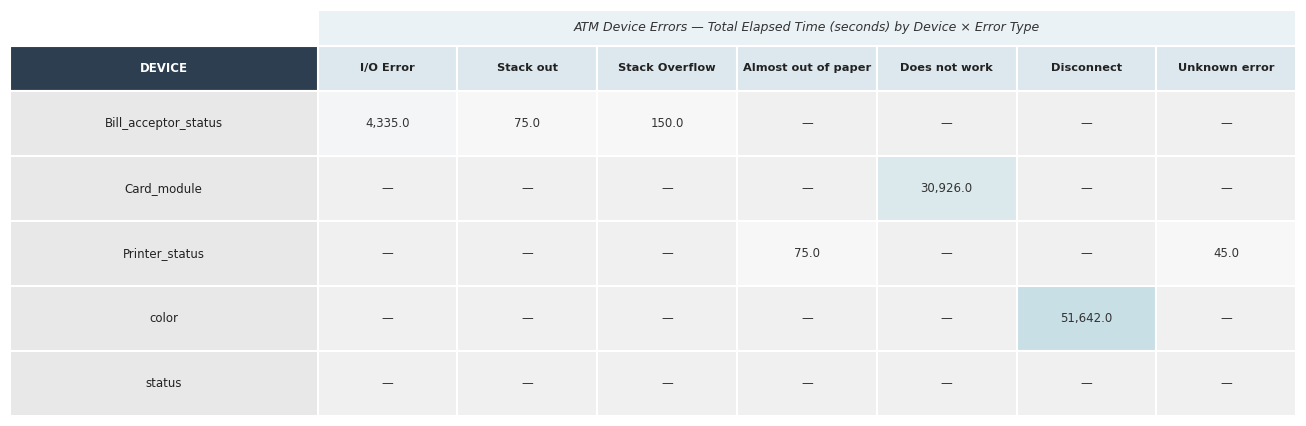

Which category has the lowest value in the Card_module series?

I/O Error